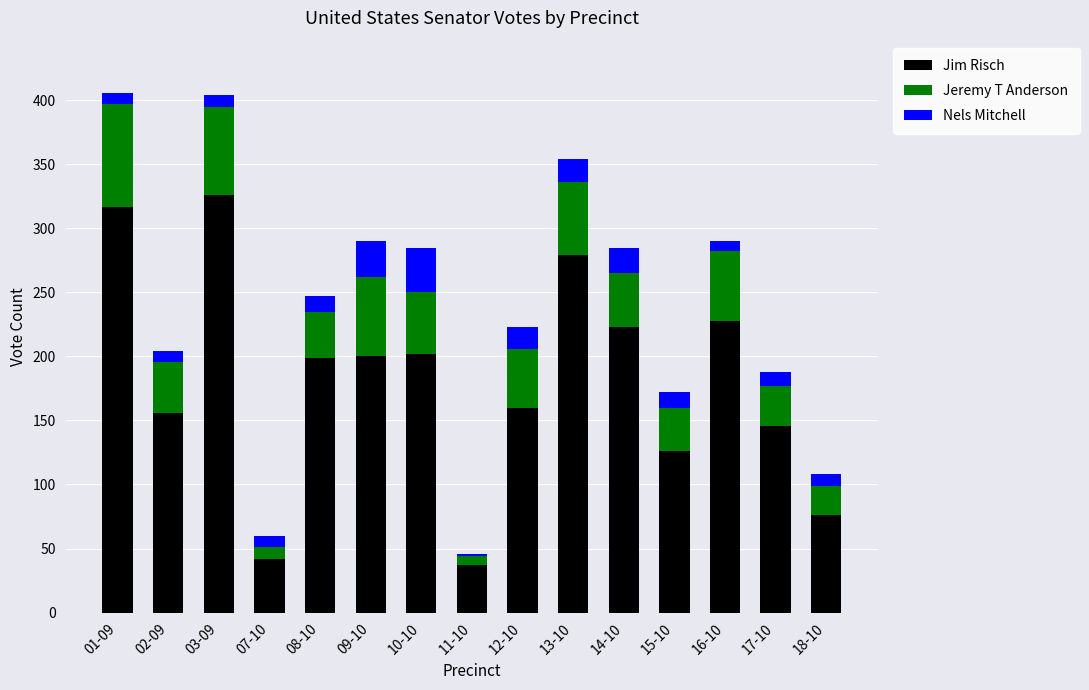

What is the highest value of the Jim Risch series?

326